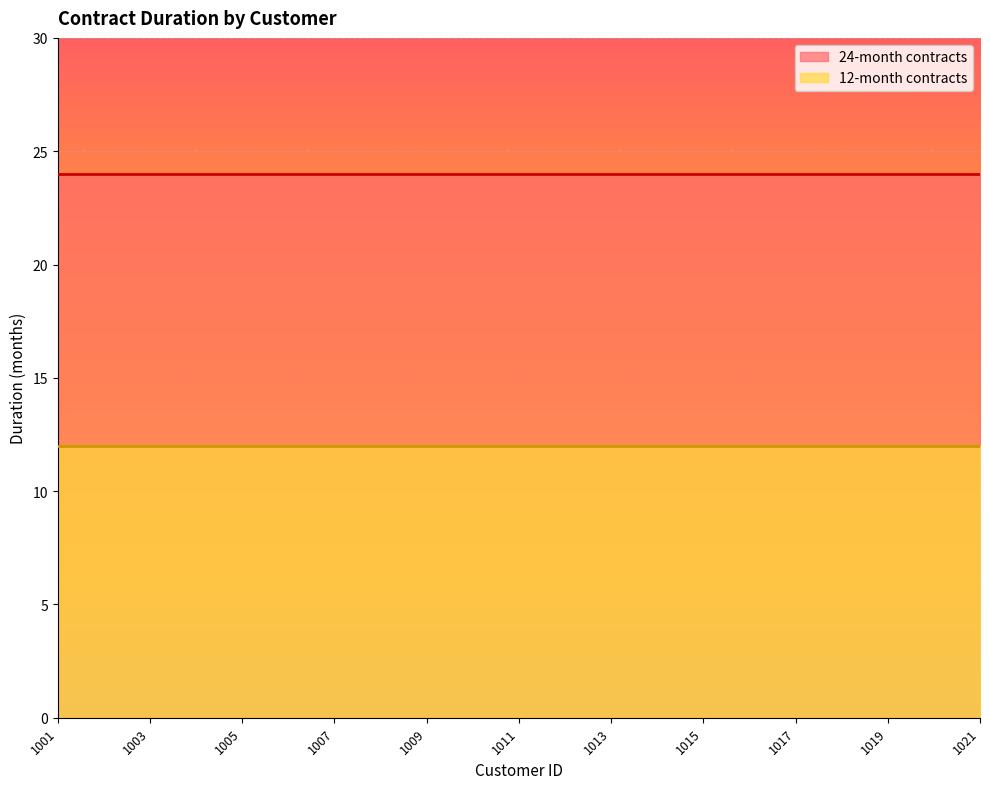

Reading left to right, what are all the values shown in this chart?

12-month contracts: 1001=12	1002=12	1003=12	1004=12	1005=12	1006=12	1007=12	1008=12	1009=12	1010=12	1011=12	1012=12	1013=12	1014=12	1015=12	1016=12	1017=12	1018=12	1019=12	1020=12	1021=12
24-month contracts: 1001=24	1002=24	1003=24	1004=24	1005=24	1006=24	1007=24	1008=24	1009=24	1010=24	1011=24	1012=24	1013=24	1014=24	1015=24	1016=24	1017=24	1018=24	1019=24	1020=24	1021=24